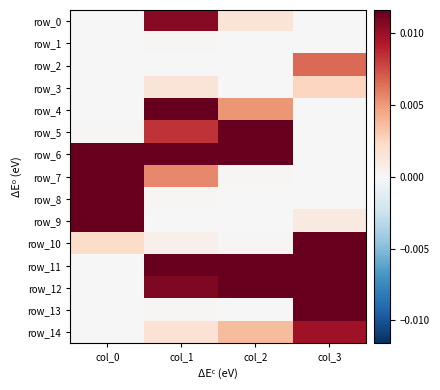

Between col_2 and col_3, which series saw the biggest shift?

row_5